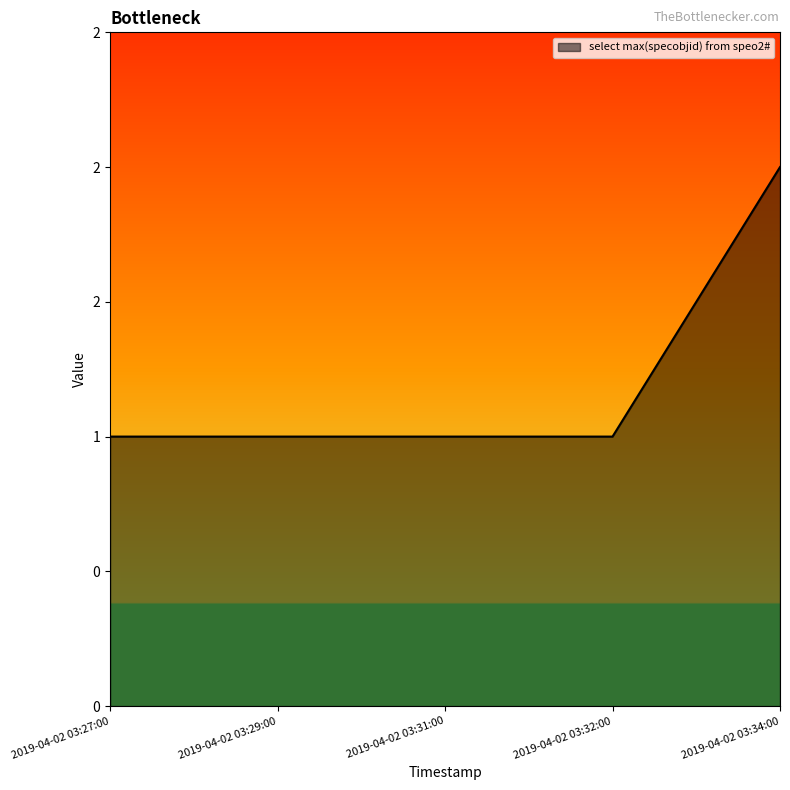

What is the difference between the maximum and minimum values?

1